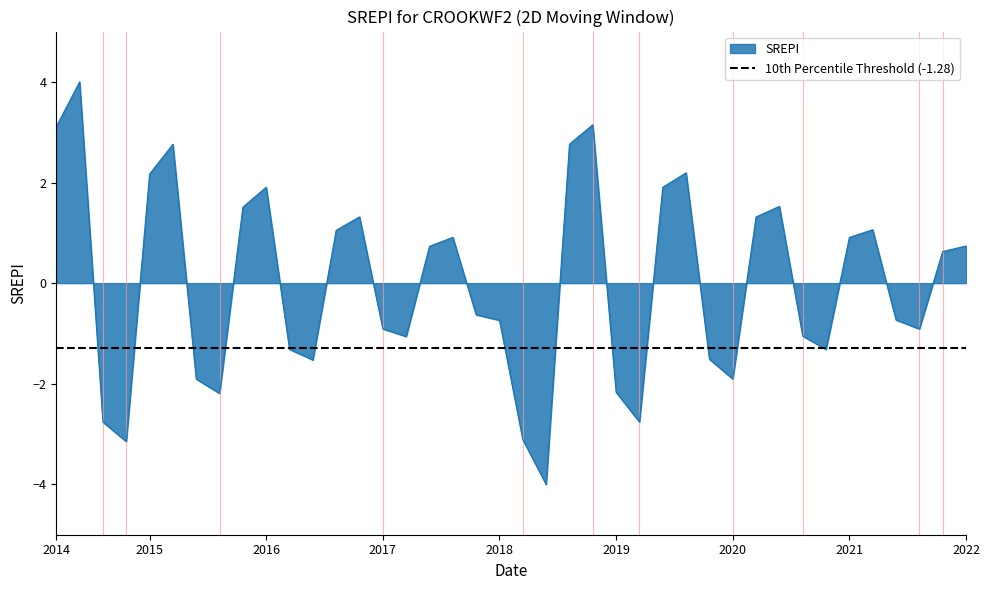

What is the approximate value at 21?

-4.0